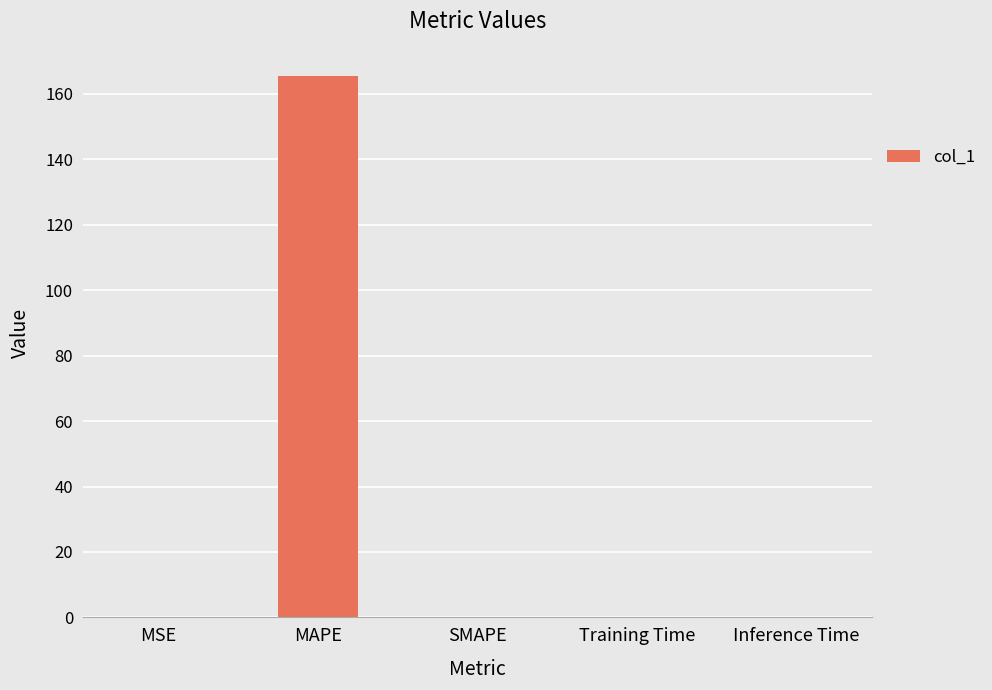

Read the value at MAPE.

165.5